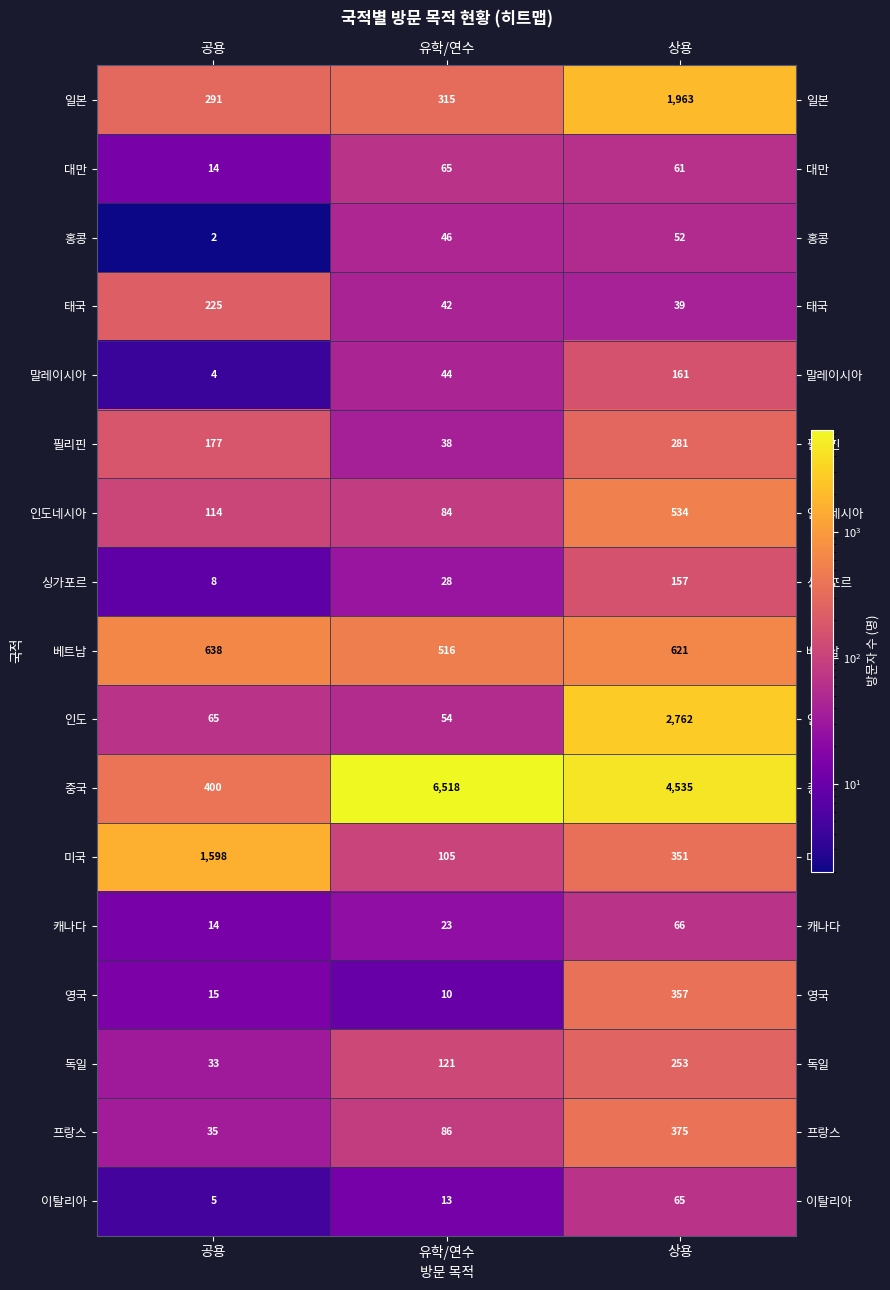

Where is 미국 nearest to the value 851?

상용